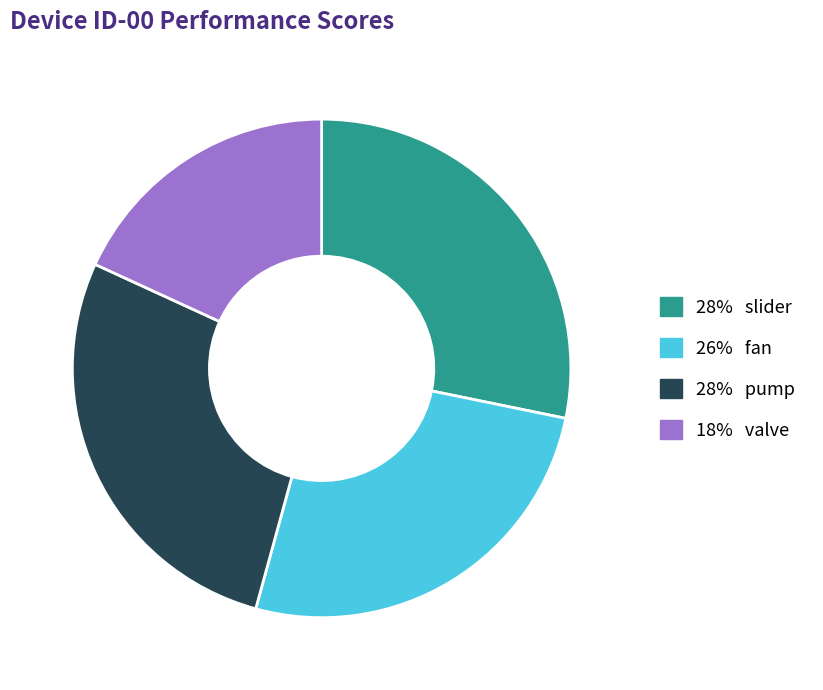

Is there a majority slice in this chart?

No